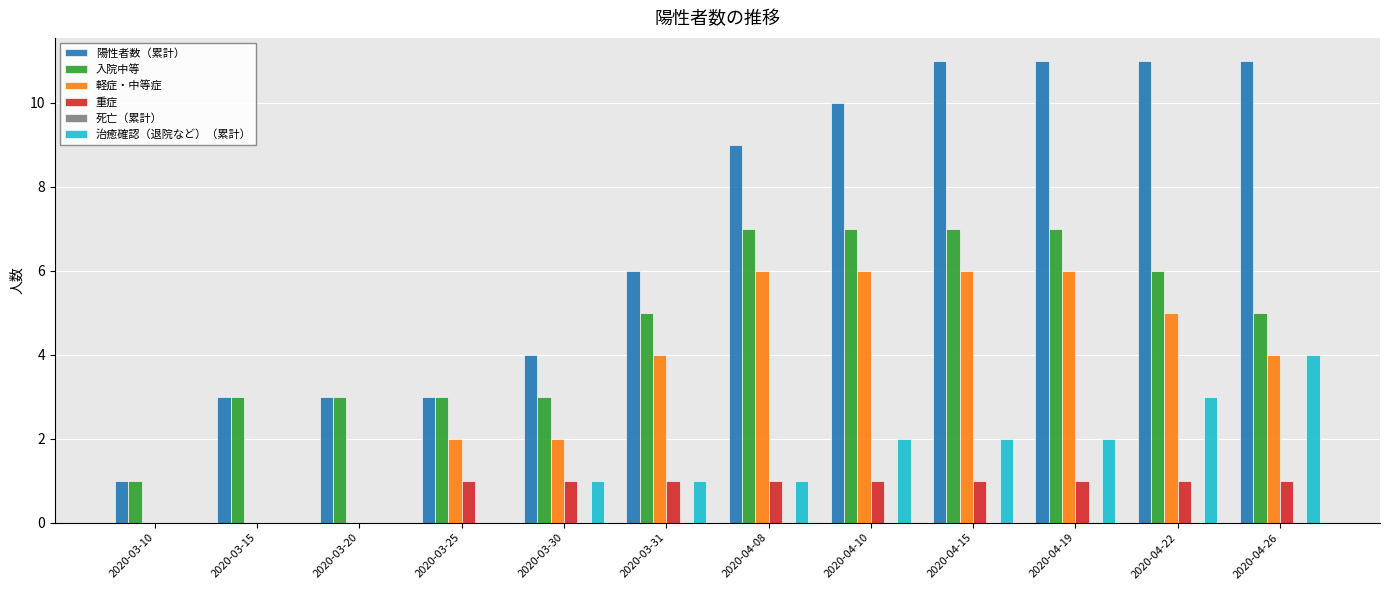

What is the maximum value shown in the chart?

11